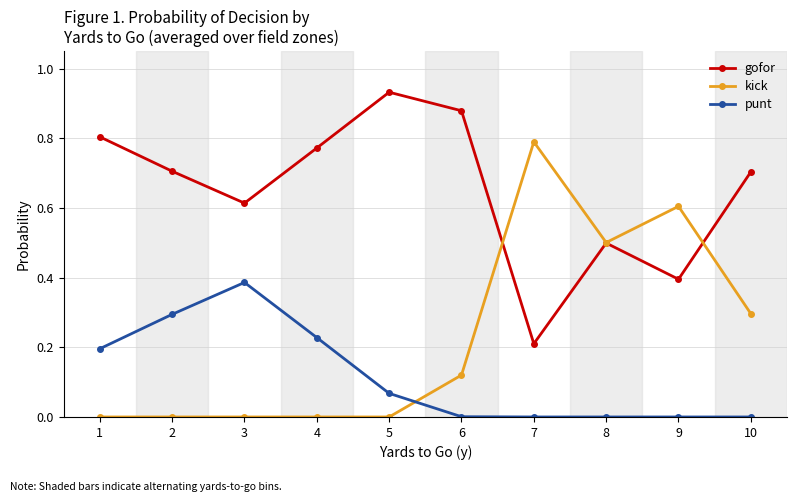

Count the kick values in the range 0 to 1.

10